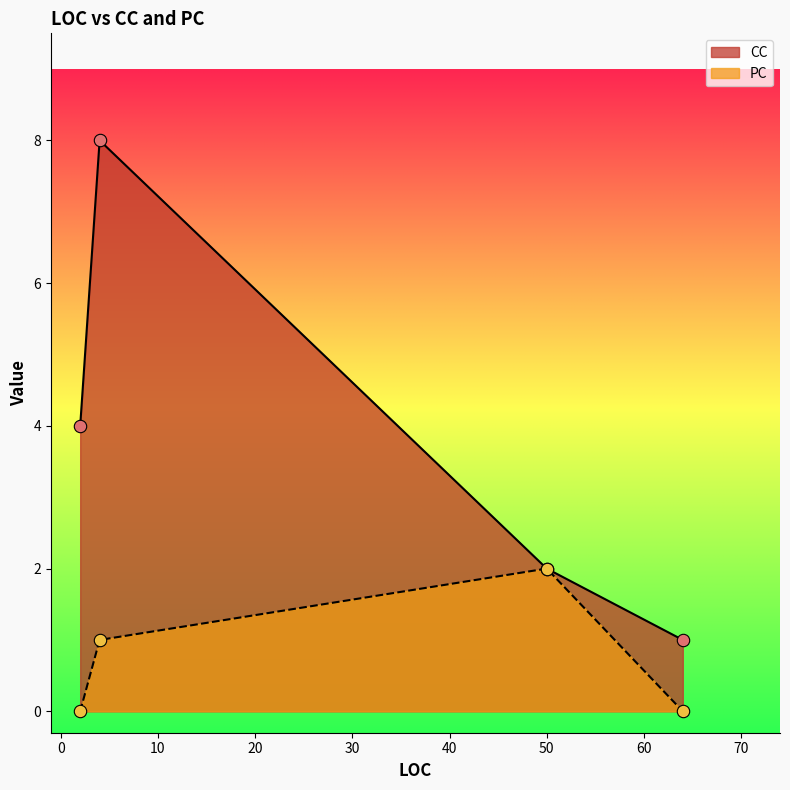

At how many categories does at least one series exceed 3?

2